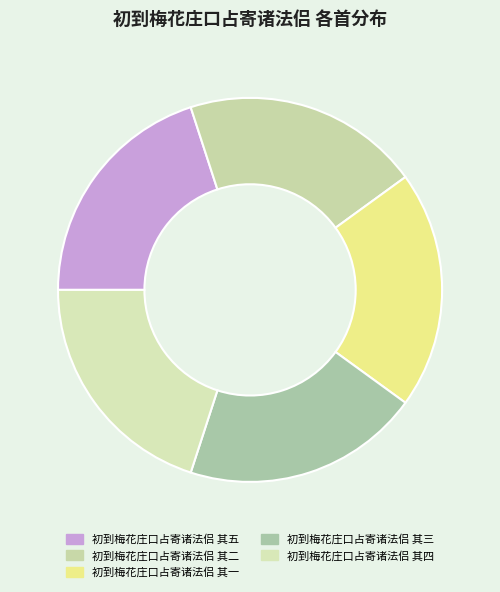

What is the ratio of the value at 初到梅花庄口占寄诸法侣 其二 to the value at 初到梅花庄口占寄诸法侣 其四?

1.0